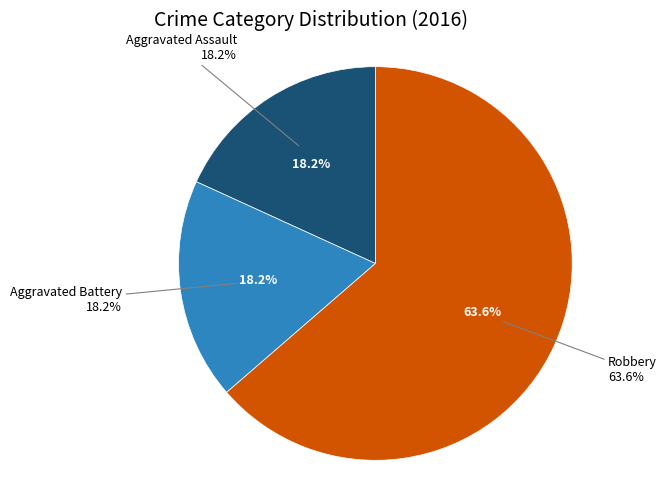

Do Aggravated Assault and Aggravated Battery together represent more than half of the pie?

No